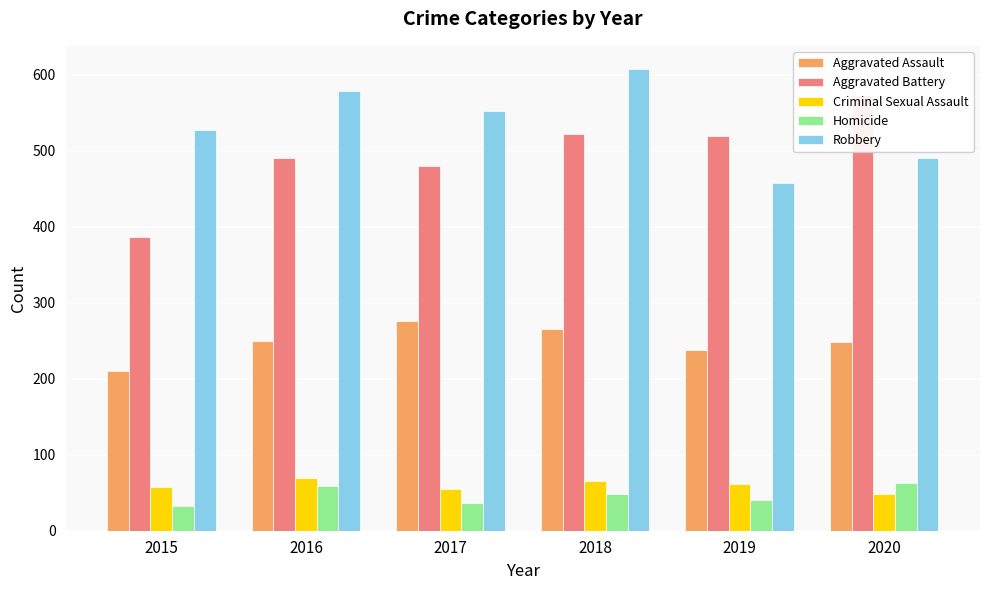

What is the sum of all Aggravated Assault values?

1488